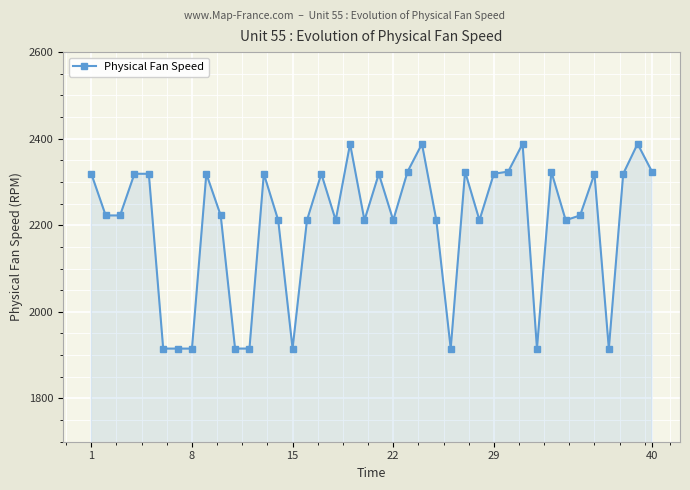

What is the sum of all values?

88182.2